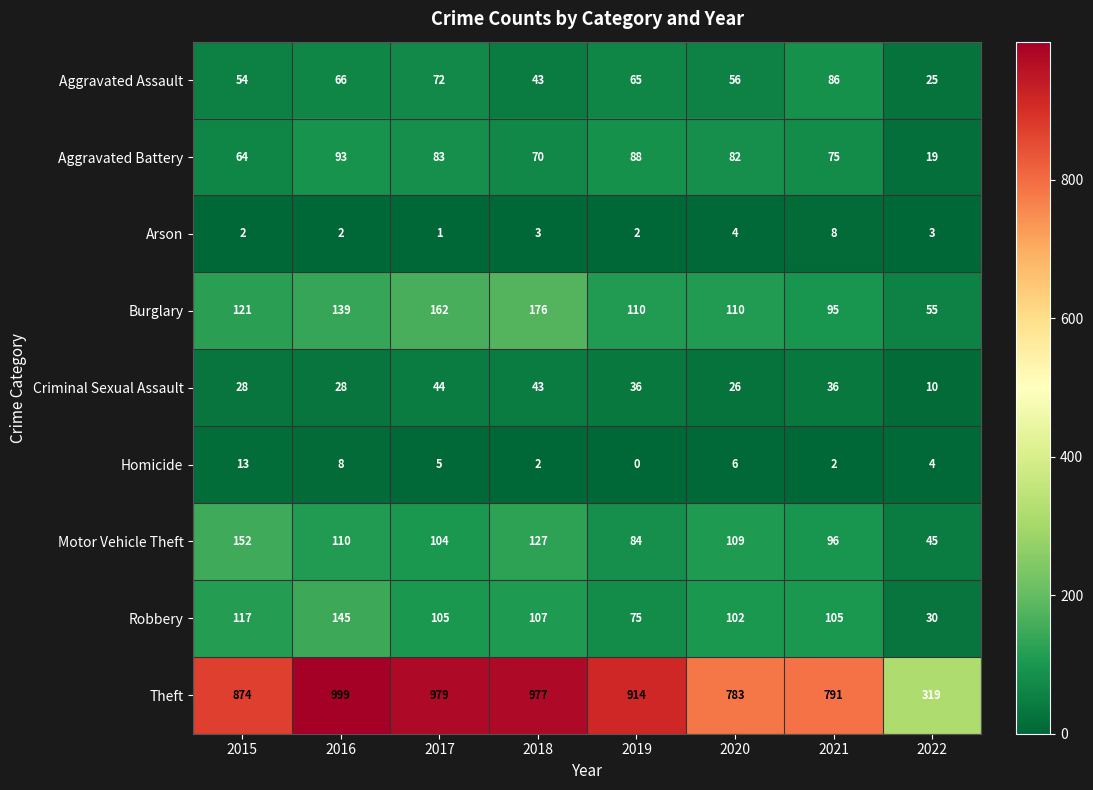

How many Homicide values are between 2 and 8?

6